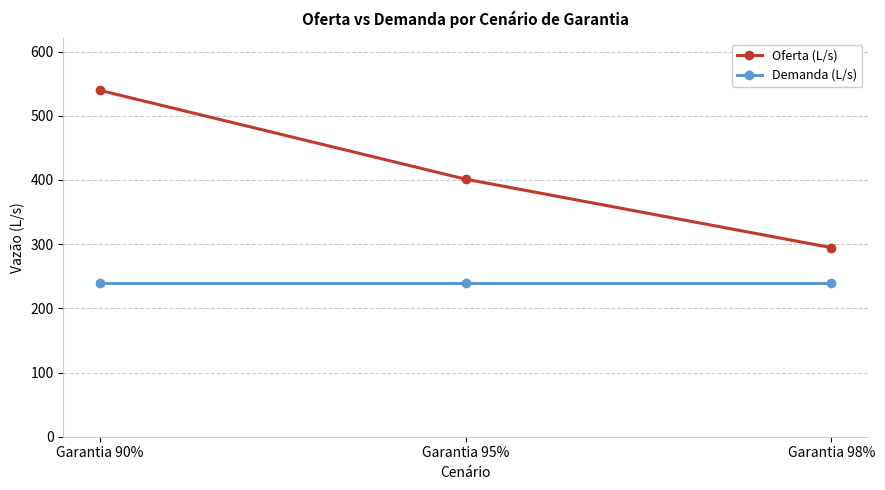

Which series changed the most between Garantia 95% and Garantia 98%?

Oferta (L/s)